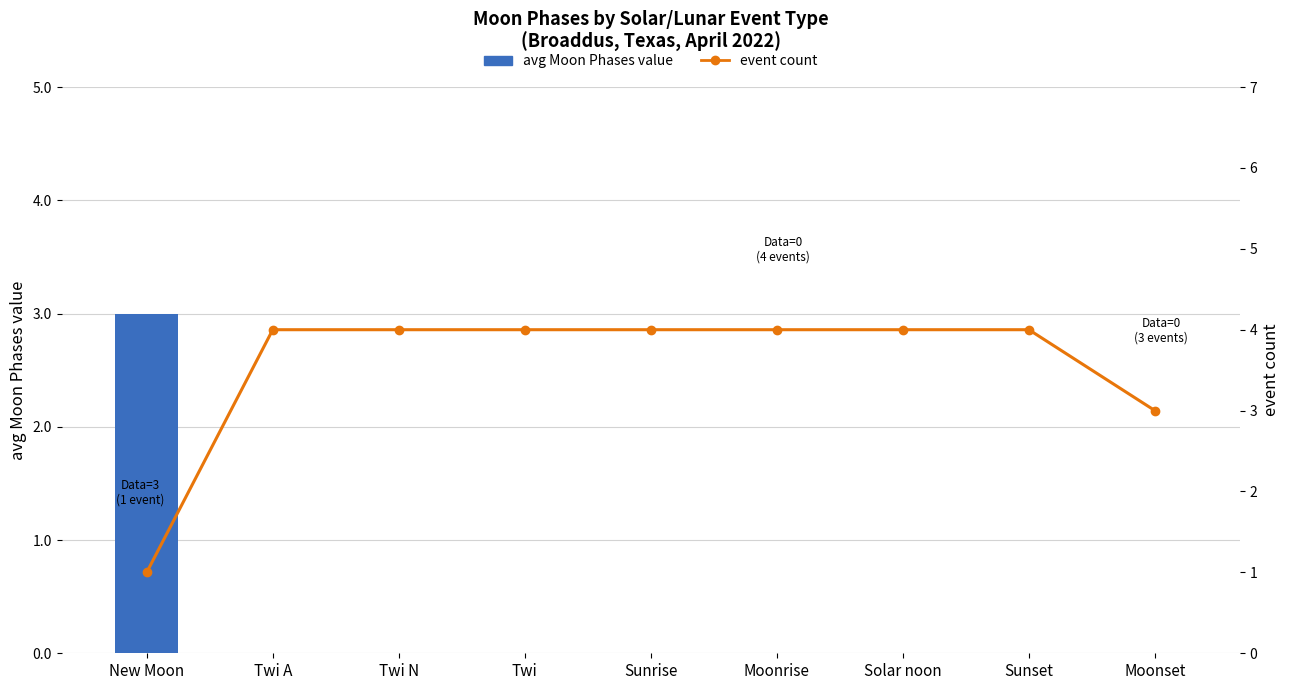

Which label corresponds to the smallest value in the chart?

Twi A